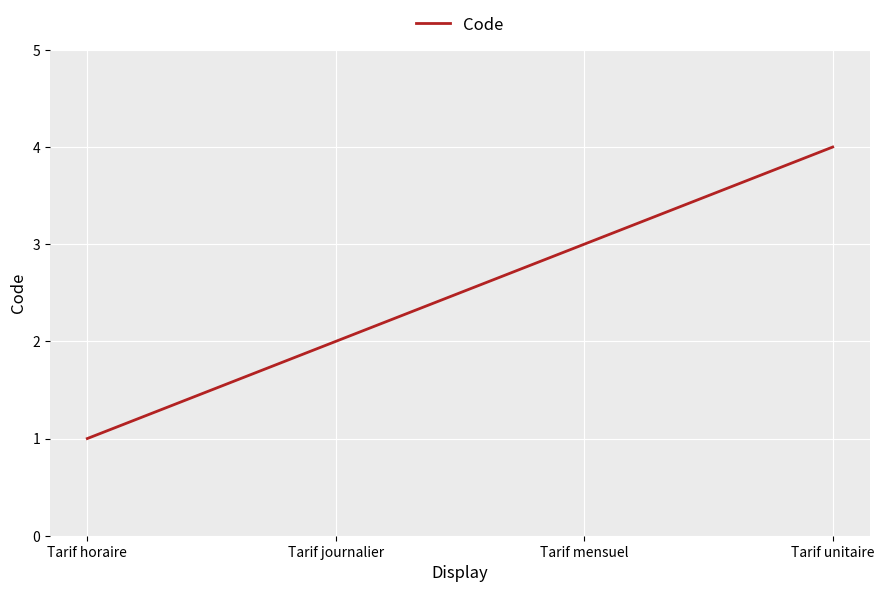

What is the change in value from Tarif journalier to Tarif unitaire?

+2